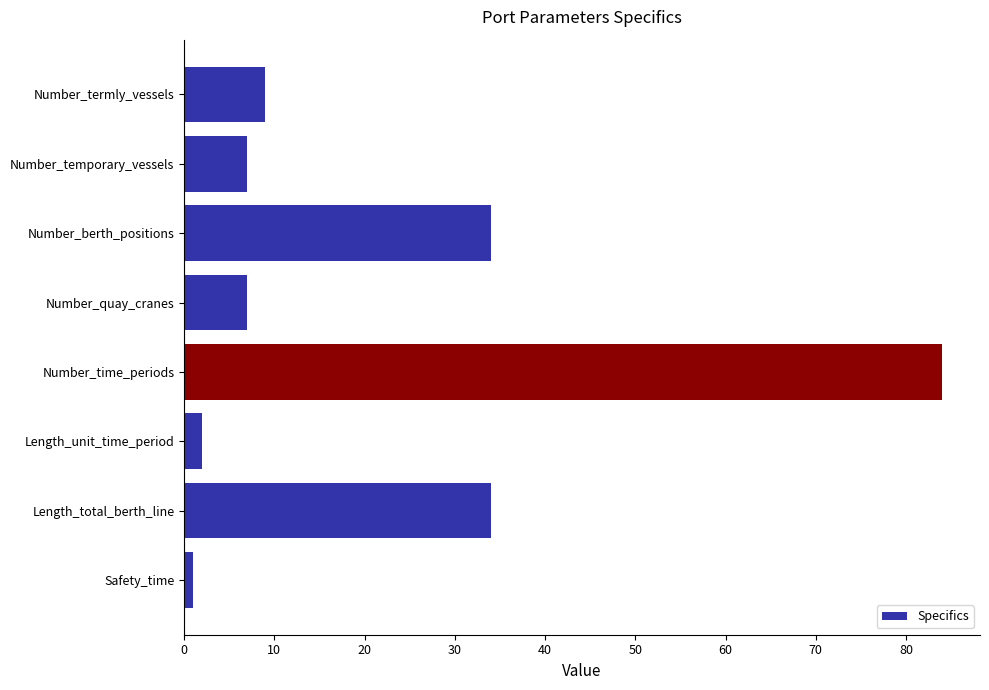

The chart shows a value of 2 at Length_unit_time_period. True or false?

True